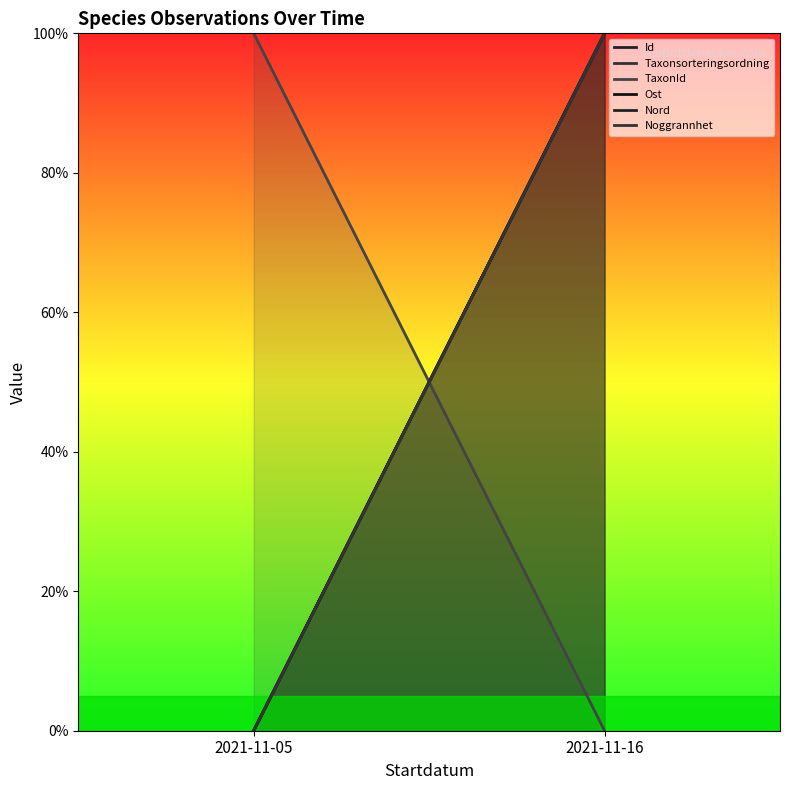

Is it true that Taxonsorteringsordning equals 37 at 2021-11-05?

False